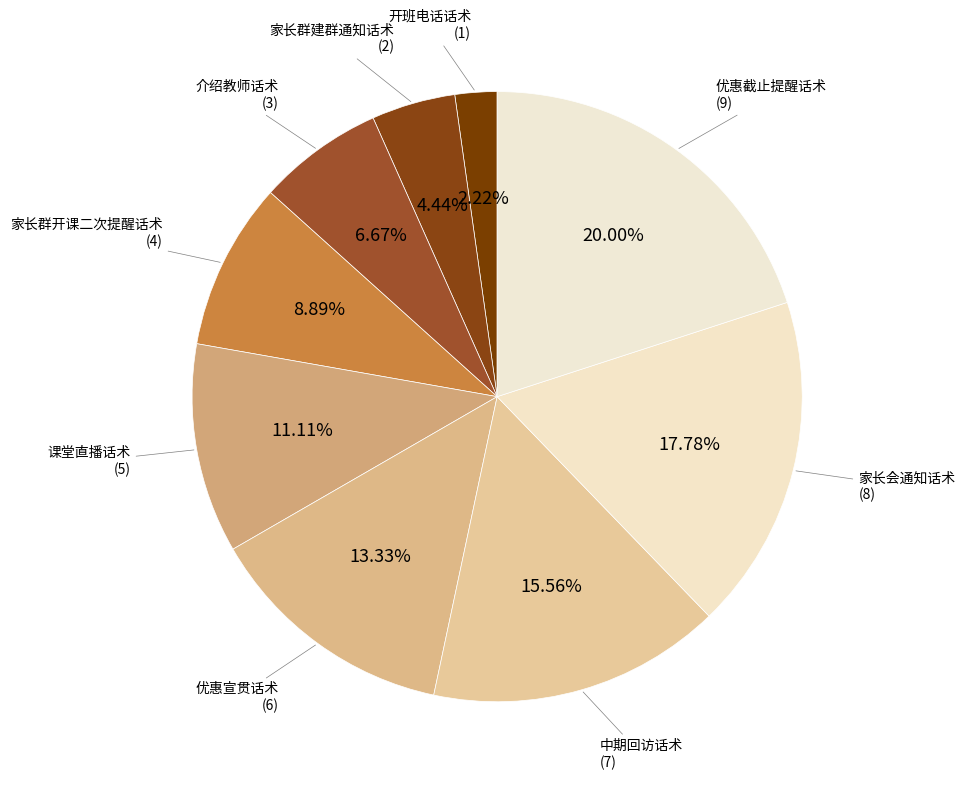

What percentage is NOT represented by 家长群开课二次提醒话术?

91.1%